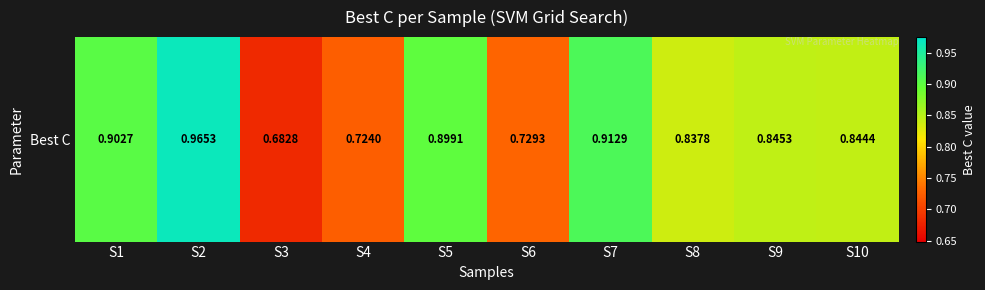

Is it true that the value at S4 is 1.1?

False